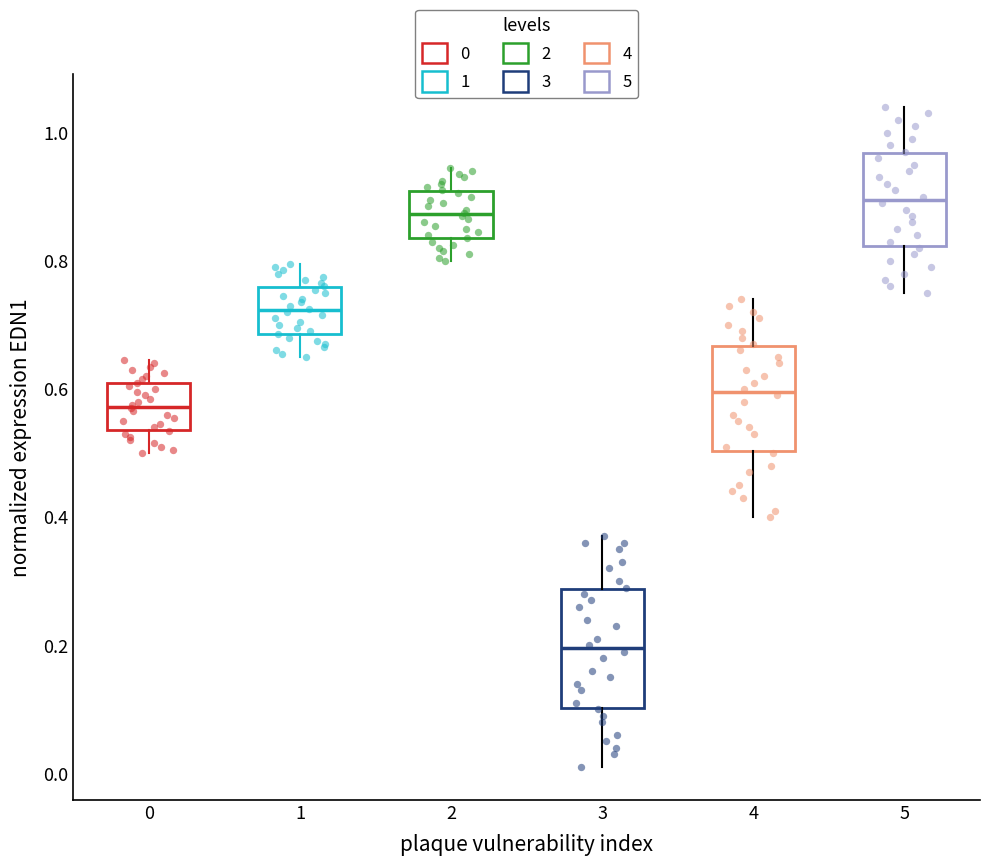

Which box has the highest median line?

5